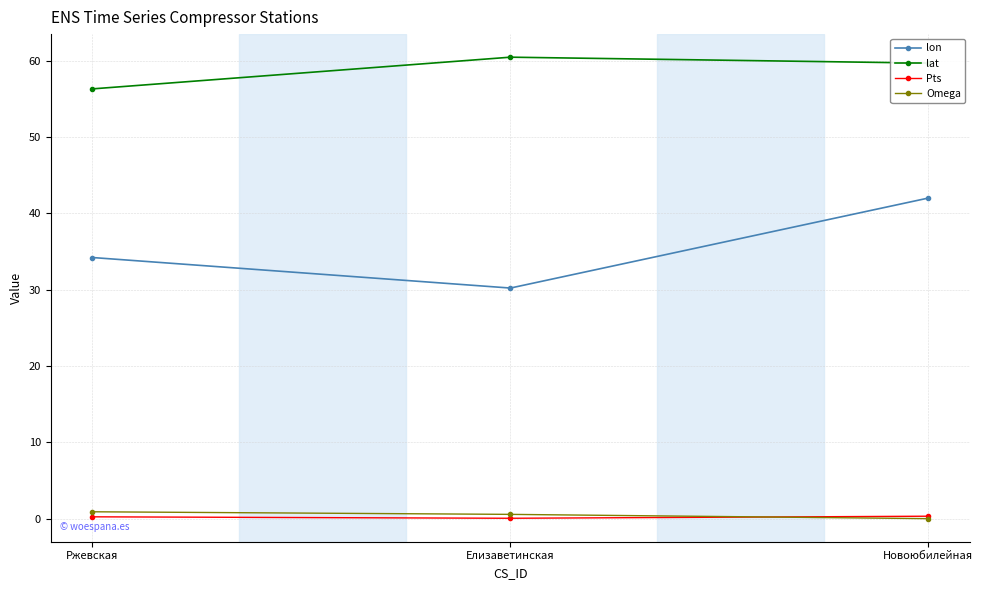

What are all the series names shown in the legend?

lon, lat, Pts, Omega